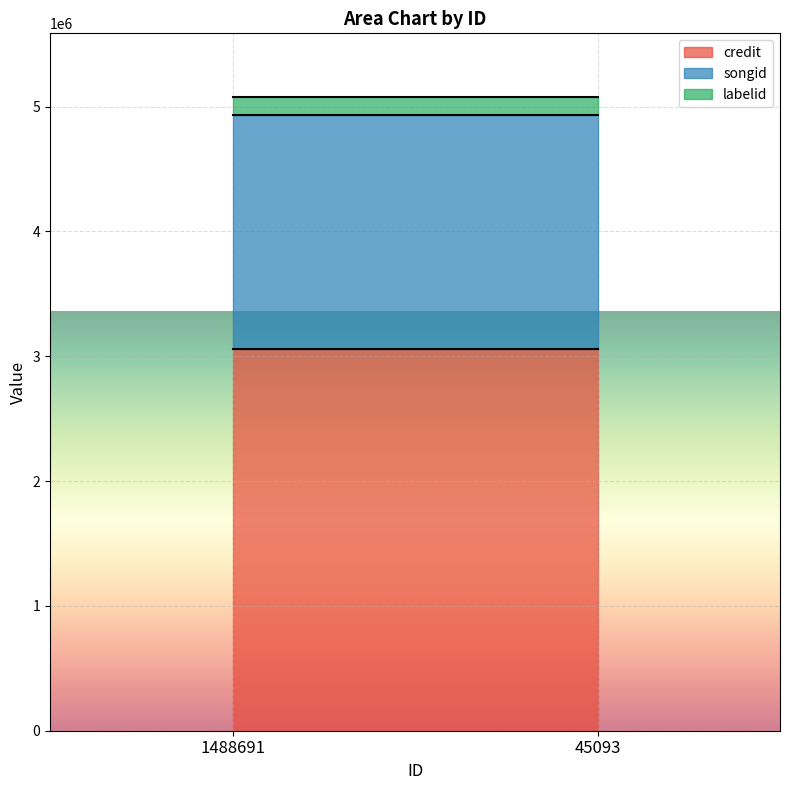

Reading left to right, extract all data points from this chart.

credit: 1488691=3054833	1488691=3054833	45093=3054833	45093=3054833
songid: 1488691=1880024	1488691=1880024	45093=1880024	45093=1880024
labelid: 1488691=143996	1488691=143996	45093=143996	45093=143996